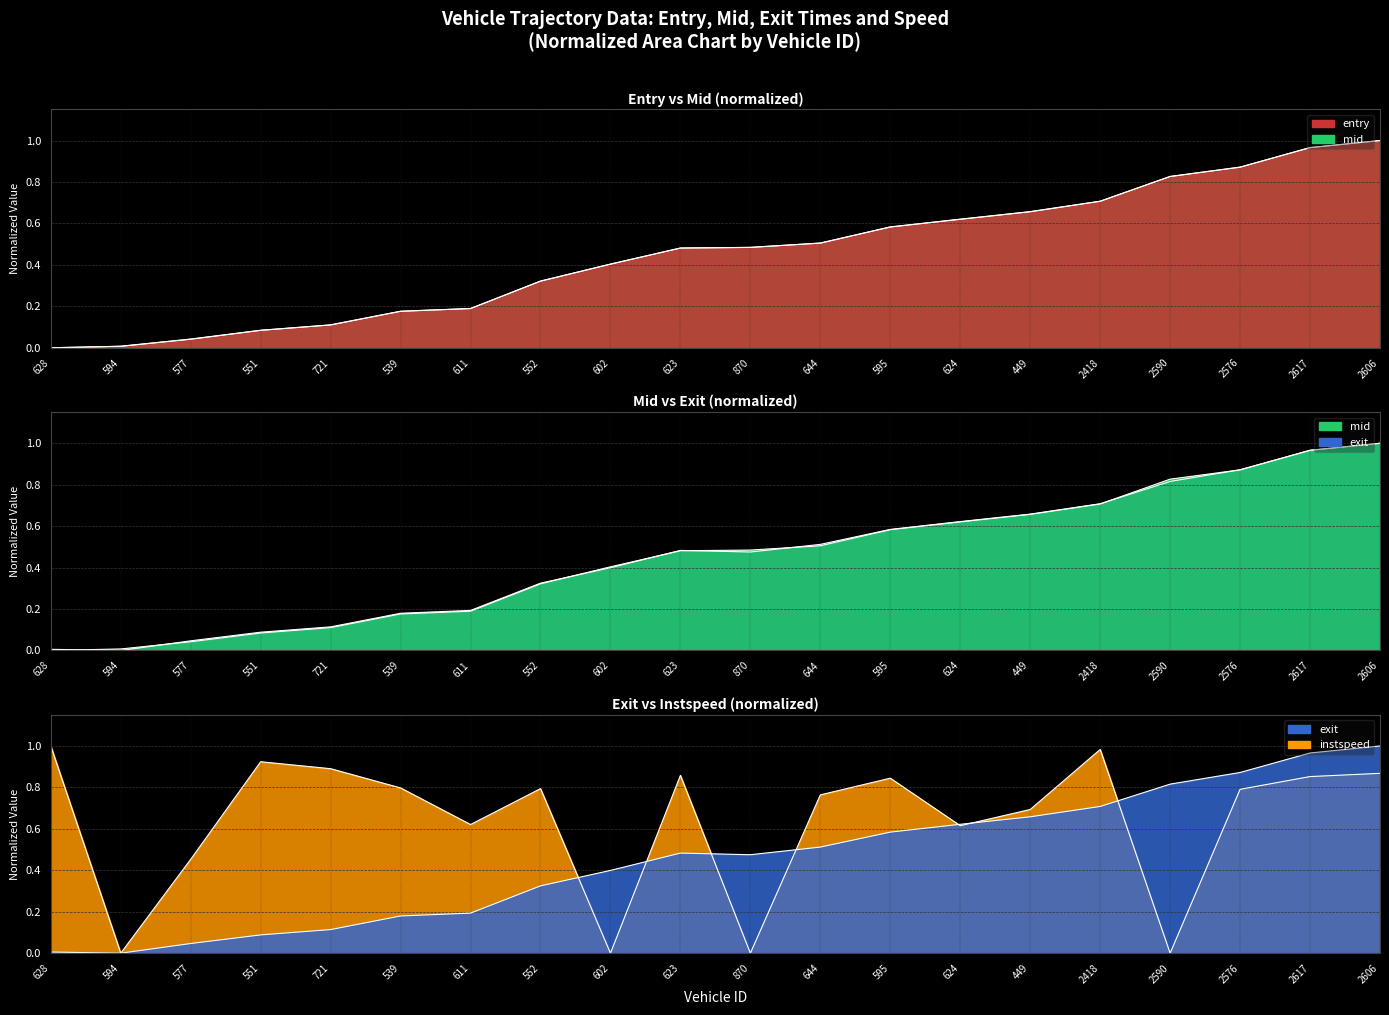

Is it true that mid equals 1.0 at 2606?

True